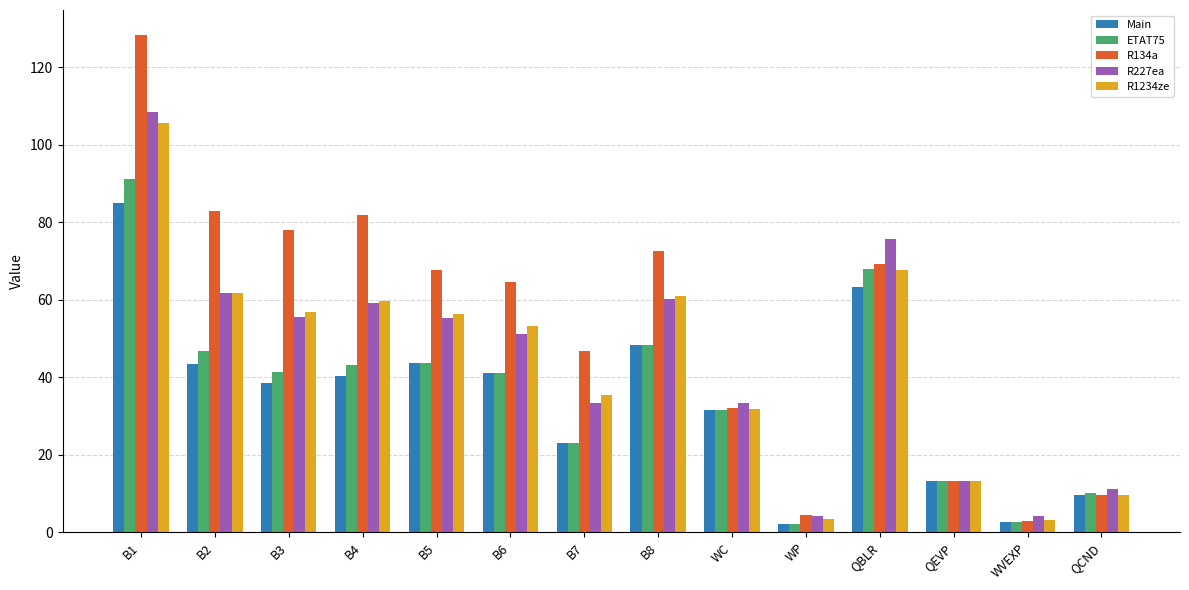

Is it true that R1234ze equals 9.5 at QCND?

True